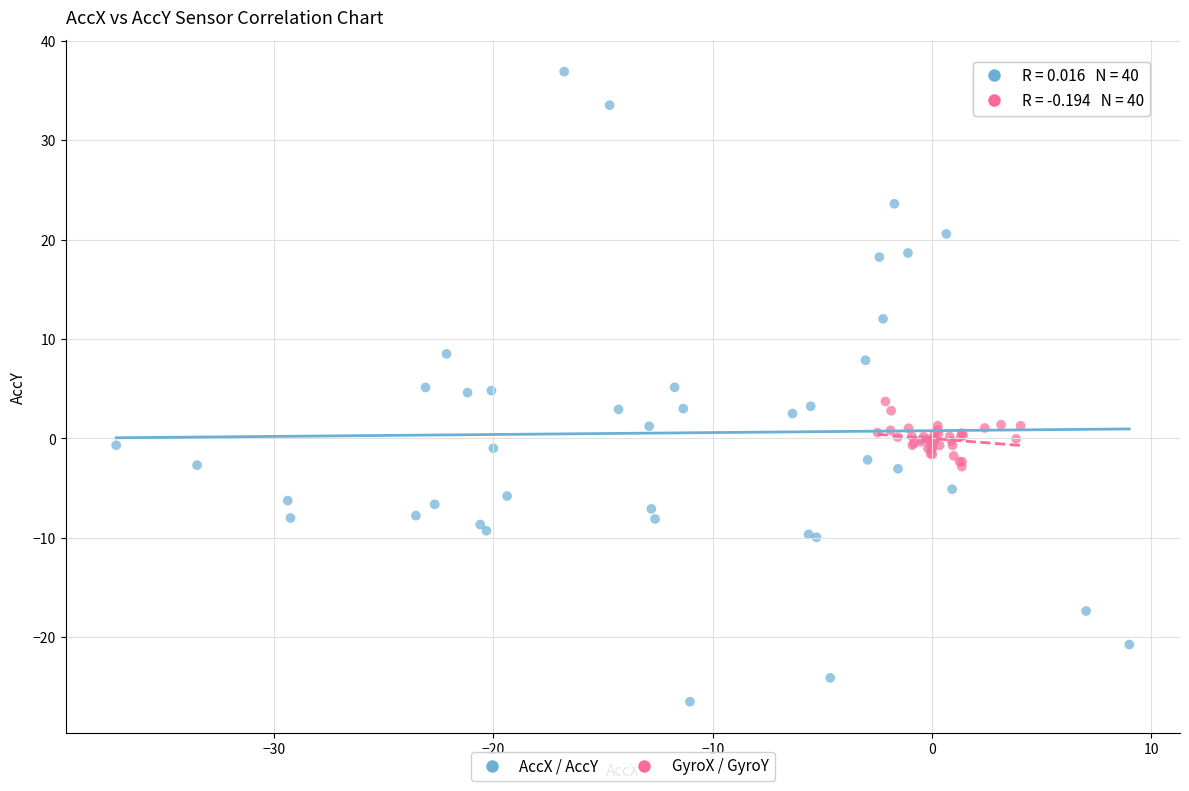

Which series has the largest Y range (max minus min)?

AccX / AccY